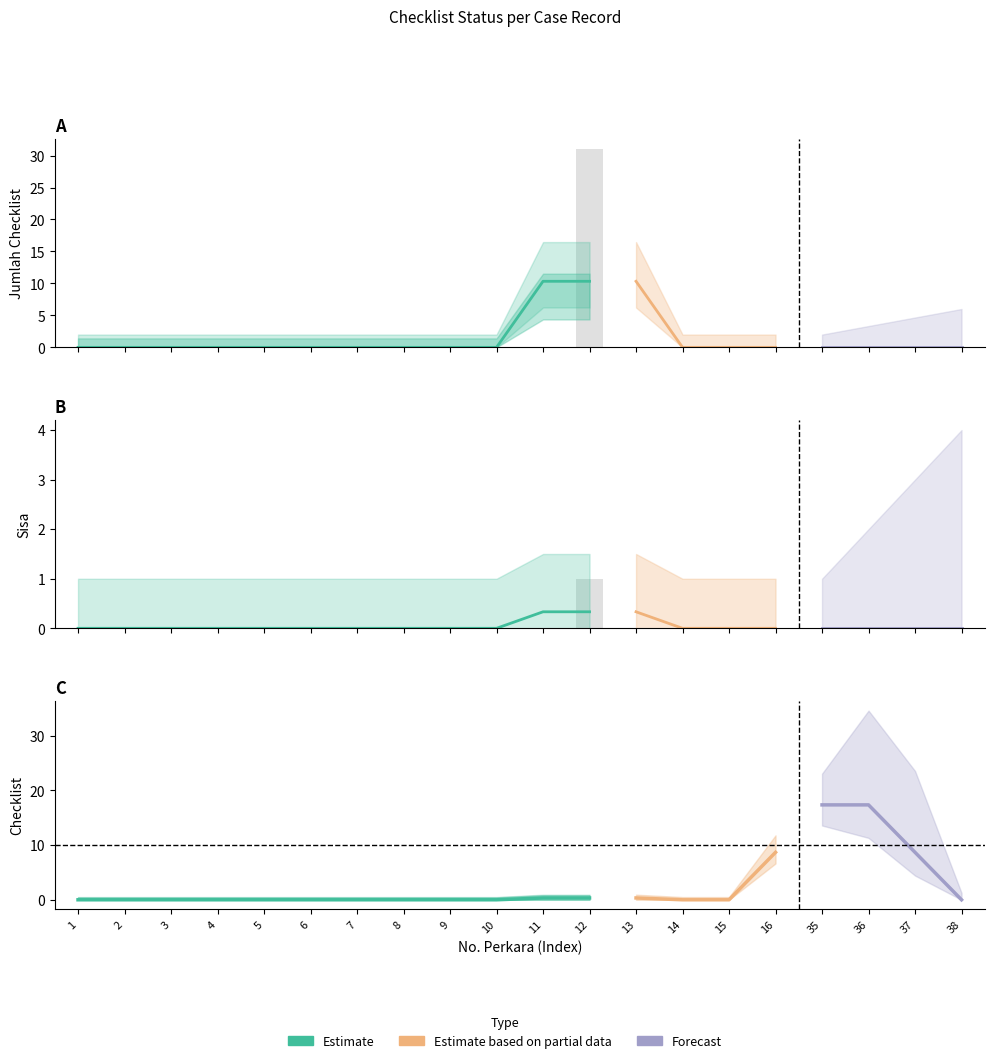

Which has a higher value, 16 or 1?

16